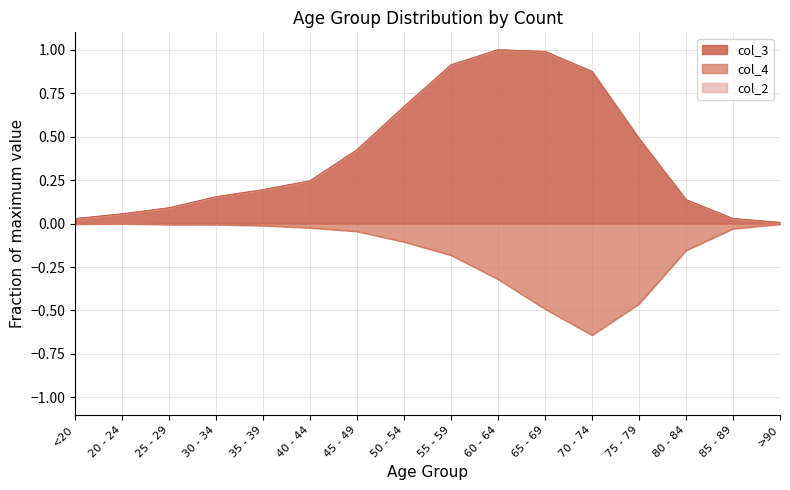

Reading left to right, what are all the values shown in this chart?

col_4: <20=-0.0	20 - 24=-0.0	25 - 29=-0.0	30 - 34=-0.0	35 - 39=-0.0	40 - 44=-0.0	45 - 49=-0.0	50 - 54=-0.1	55 - 59=-0.2	60 - 64=-0.3	65 - 69=-0.5	70 - 74=-0.6	75 - 79=-0.5	80 - 84=-0.2	85 - 89=-0.0	>90=-0.0
col_3: <20=0.0	20 - 24=0.1	25 - 29=0.1	30 - 34=0.2	35 - 39=0.2	40 - 44=0.2	45 - 49=0.4	50 - 54=0.7	55 - 59=0.9	60 - 64=1.0	65 - 69=1.0	70 - 74=0.9	75 - 79=0.5	80 - 84=0.1	85 - 89=0.0	>90=0.0